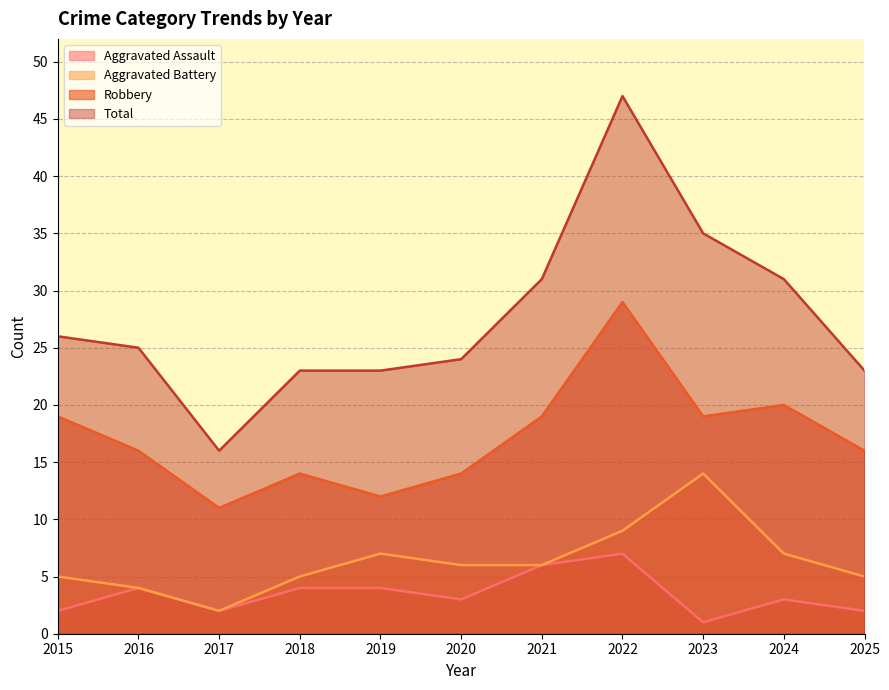

Which label corresponds to the smallest value in the chart?

2023